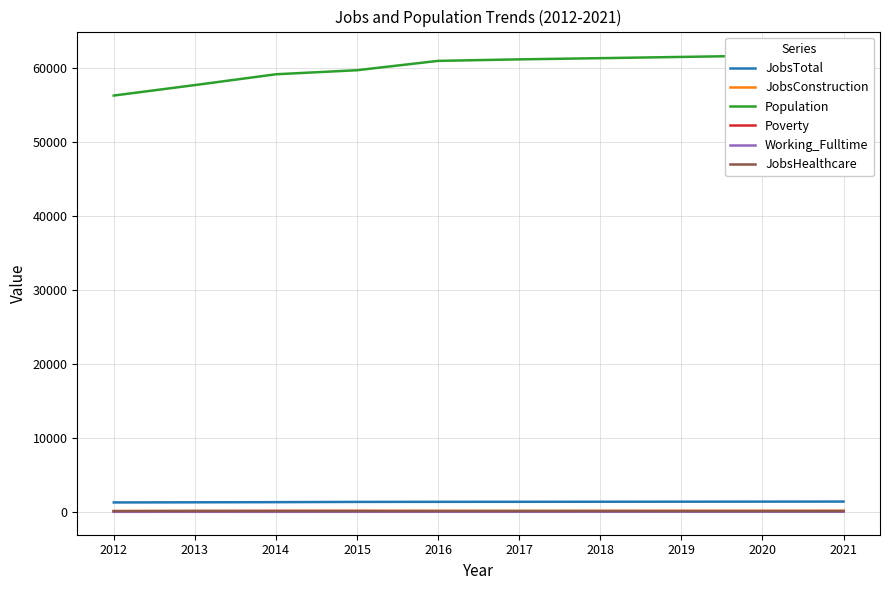

Reading right to left, what are all the values shown in this chart?

JobsTotal: 2021=1434	2020=1427	2019=1419	2018=1412	2017=1404	2016=1400	2015=1389	2014=1355	2013=1335	2012=1317
JobsConstruction: 2021=183	2020=182	2019=181	2018=179	2017=177	2016=180	2015=175	2014=158	2013=157	2012=154
Population: 2021=61840	2020=61671	2019=61502	2018=61333	2017=61172	2016=60969	2015=59707	2014=59158	2013=57699	2012=56283
Poverty: 2021=133	2020=131	2019=130	2018=128	2017=126	2016=125	2015=144	2014=153	2013=145	2012=125
Working_Fulltime: 2021=63	2020=61	2019=59	2018=58	2017=56	2016=55	2015=49	2014=48	2013=48	2012=46
JobsHealthcare: 2021=159	2020=157	2019=156	2018=155	2017=153	2016=152	2015=157	2014=158	2013=152	2012=146